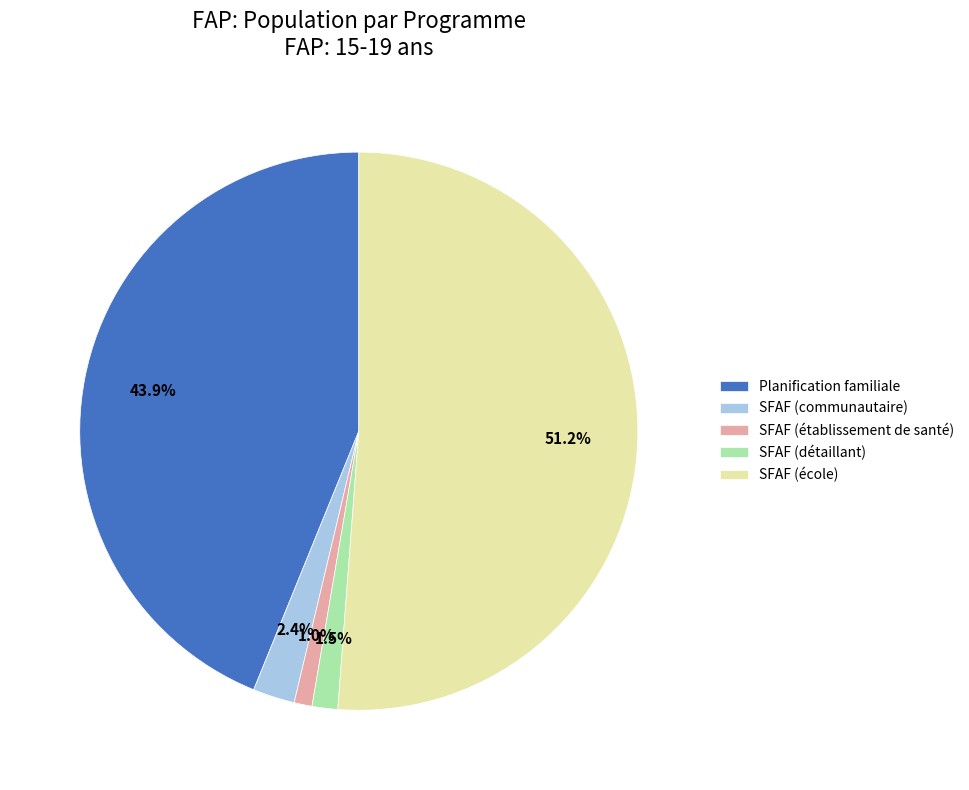

Approximately how many times larger is the value at SFAF (établissement de santé) compared to SFAF (communautaire)?

0.4